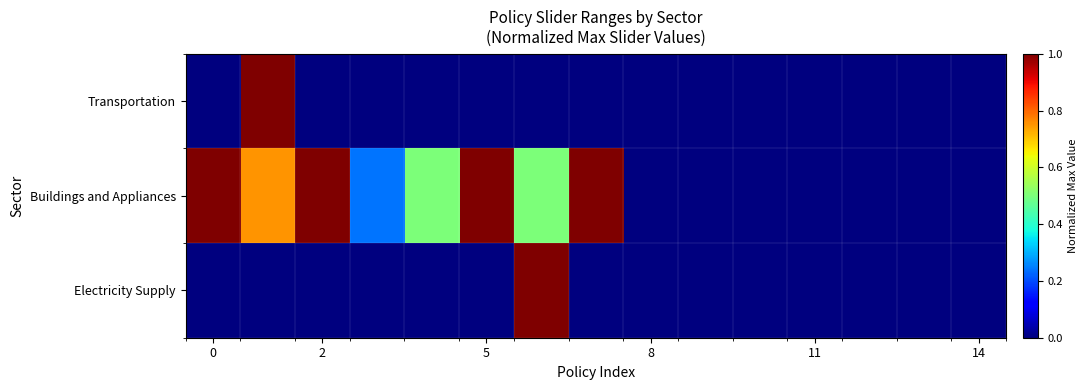

Reading right to left, list all the values displayed in this chart.

Transportation: 0.0	0.0	0.0	0.0	0.0	0.0	0.0	0.0	0.0	0.0	0.0	0.0	0.0	1.0	0.0
Buildings and Appliances: 0.0	0.0	0.0	0.0	0.0	0.0	0.0	1.0	0.5	1.0	0.5	0.2	1.0	0.8	1.0
Electricity Supply: 0.0	0.0	0.0	0.0	0.0	0.0	0.0	0.0	1.0	0.0	0.0	0.0	0.0	0.0	0.0